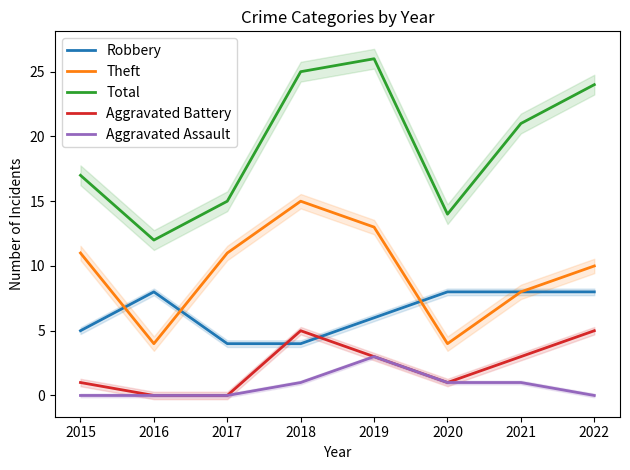

At how many categories does at least one series exceed 1?

8